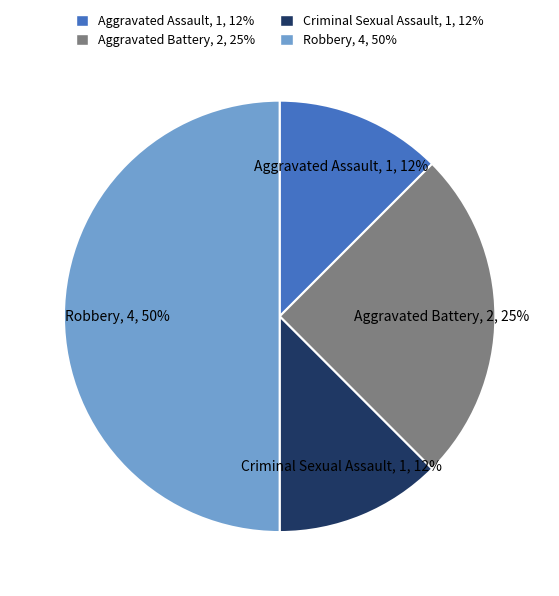

Does Aggravated Assault account for over 50% of the chart?

No